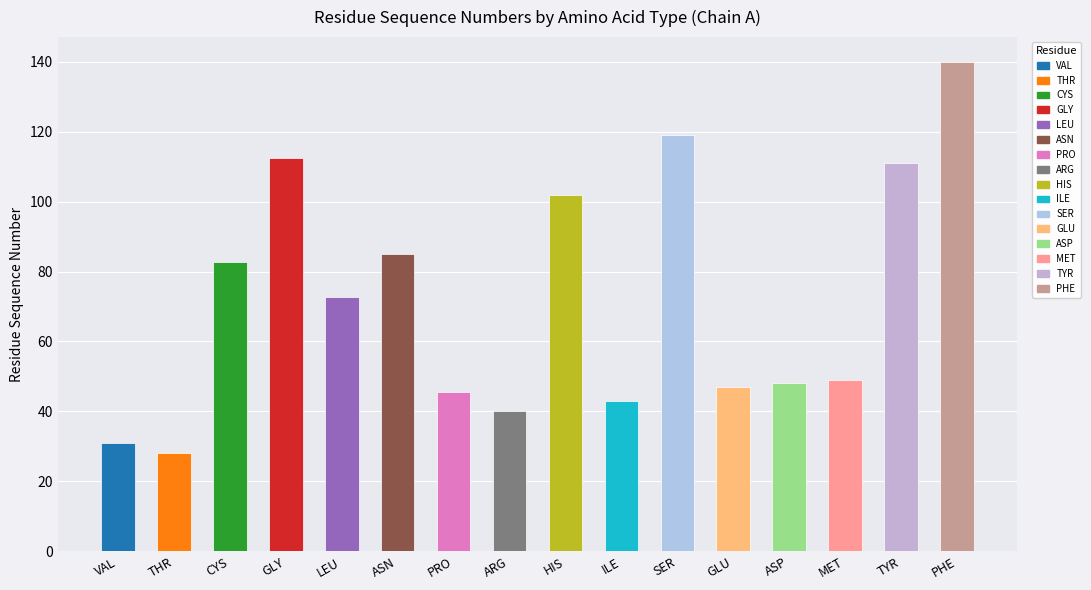

Where is the data nearest to the value 84?

ASN